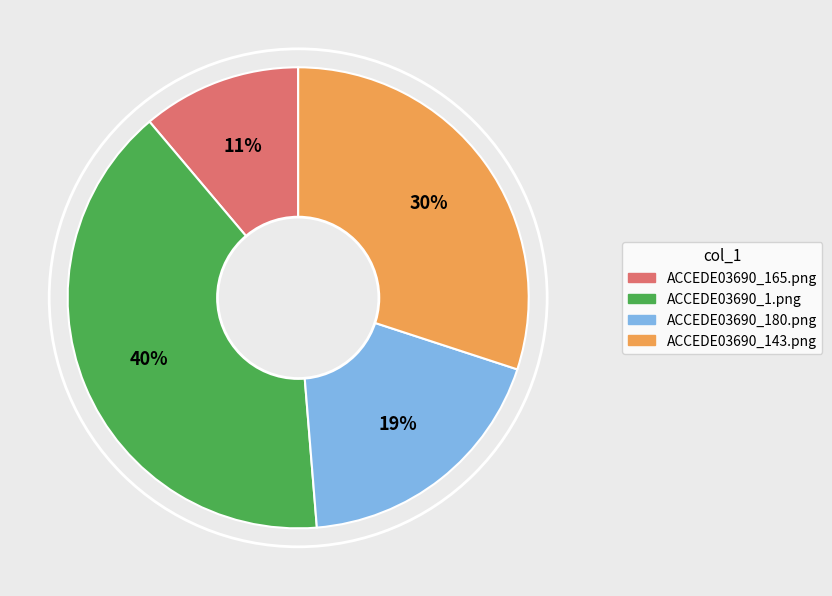

True or false: ACCEDE03690_143.png accounts for 39% of the total.

False